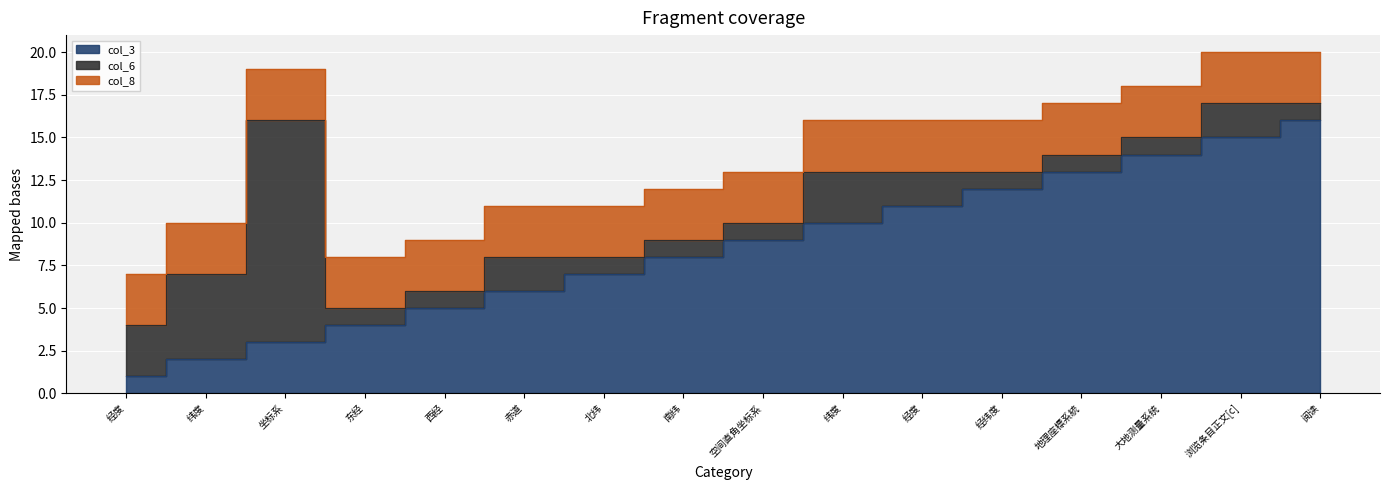

Rank the series by their maximum value, from lowest to highest.

col_8, col_6, col_3